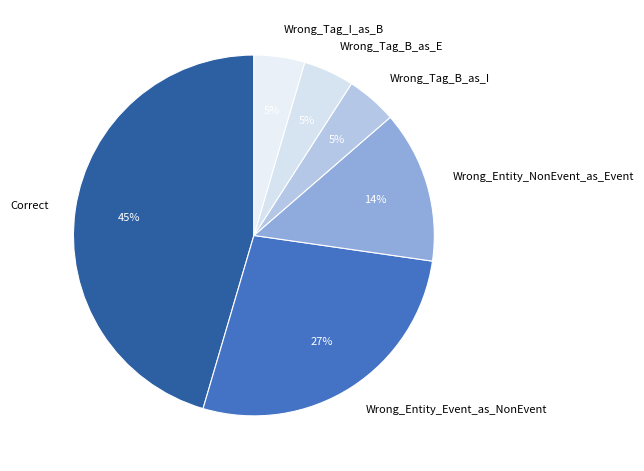

Count the number of slices in the pie.

6